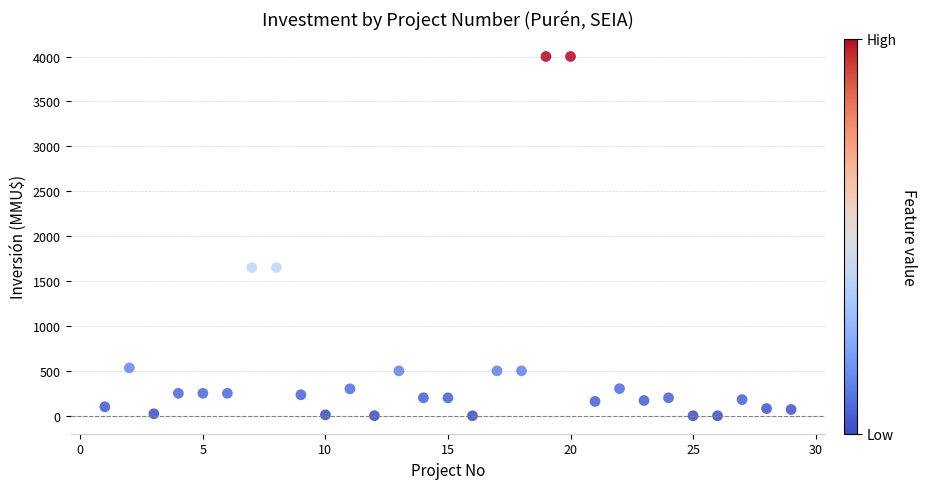

What is the range of X values (max minus min)?

28